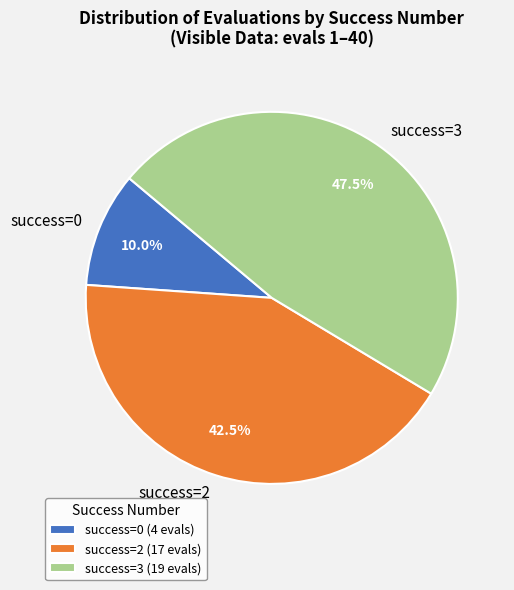

Combined, do success=3 and success=2 account for over 50%?

Yes